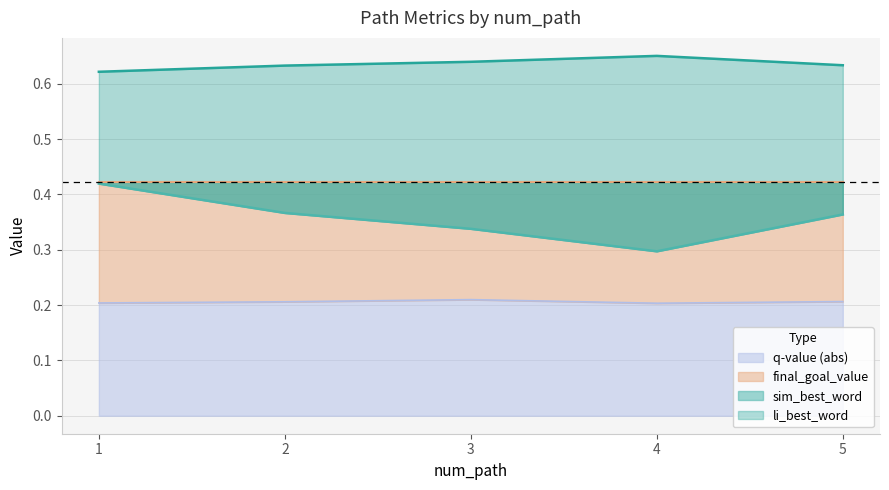

Which series changed the most between 1 and 5?

sim_best_word